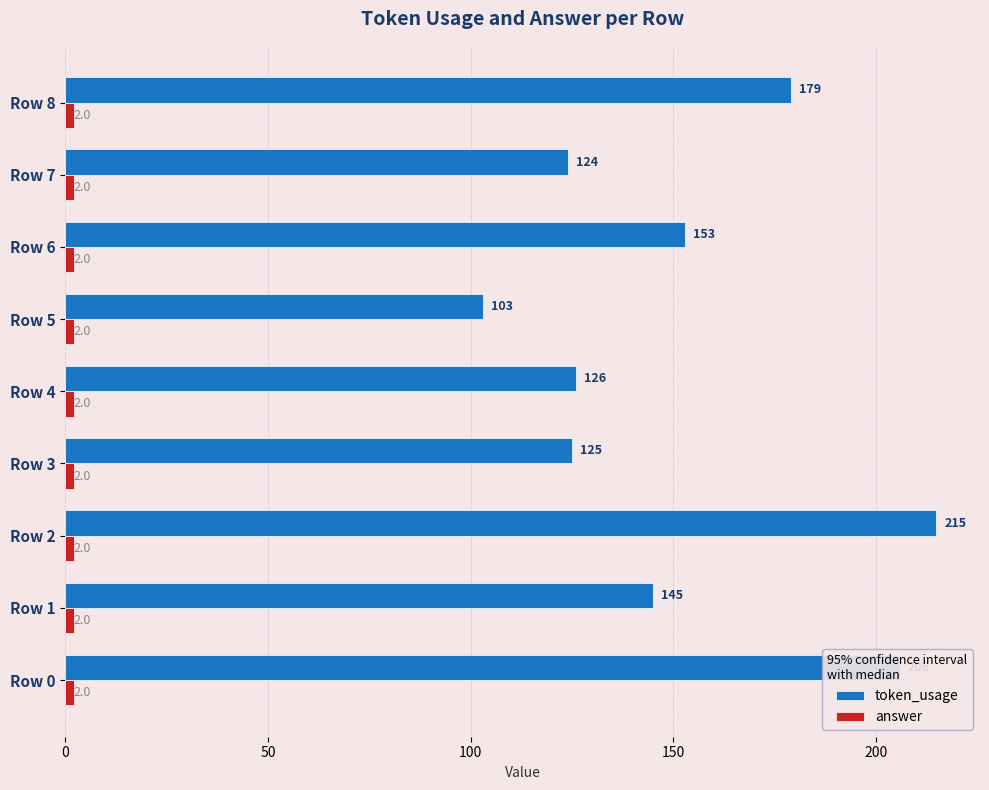

The token_usage series shows 145 at Row 1. True or false?

True